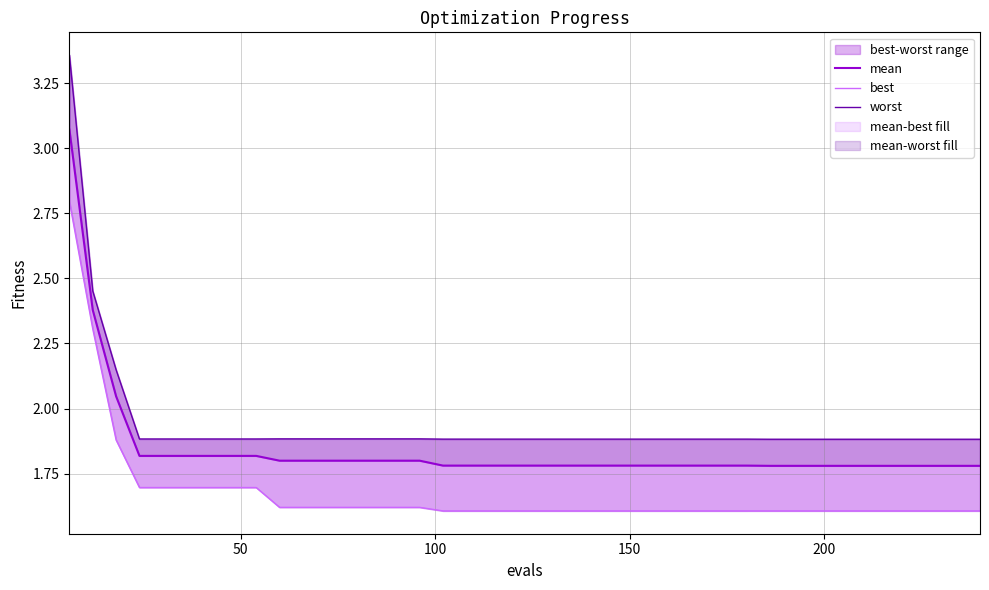

Which series has the largest total across all categories?

worst